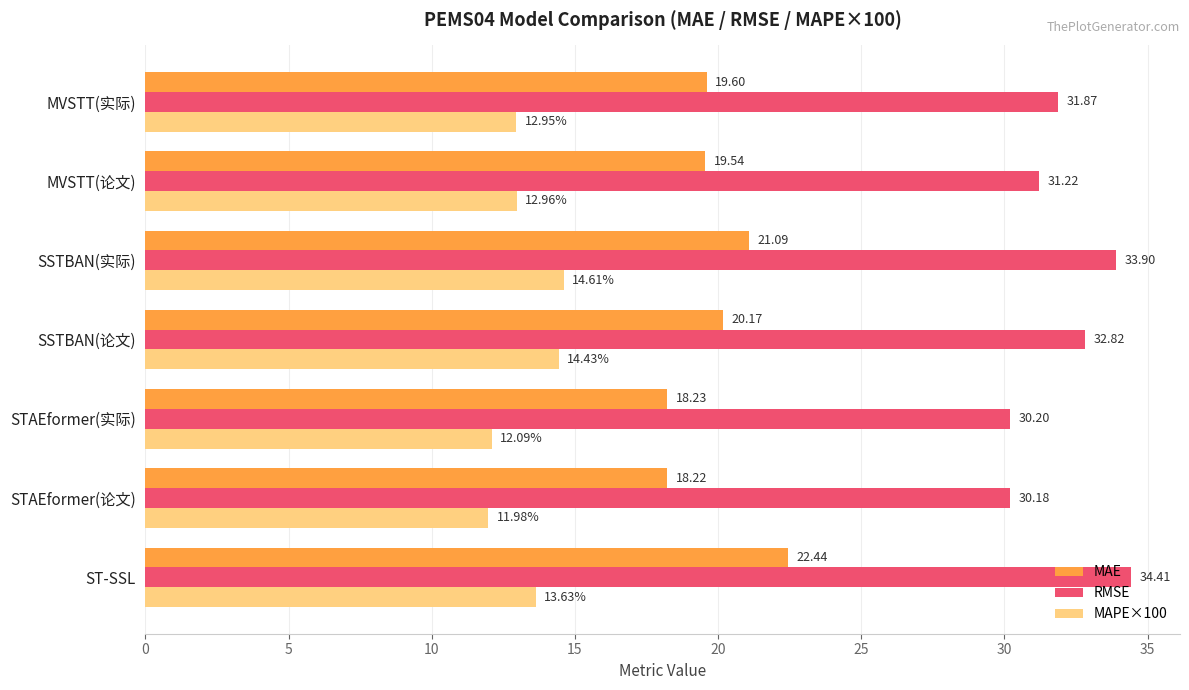

Where is MAE nearest to the value 20?

SSTBAN(论文)